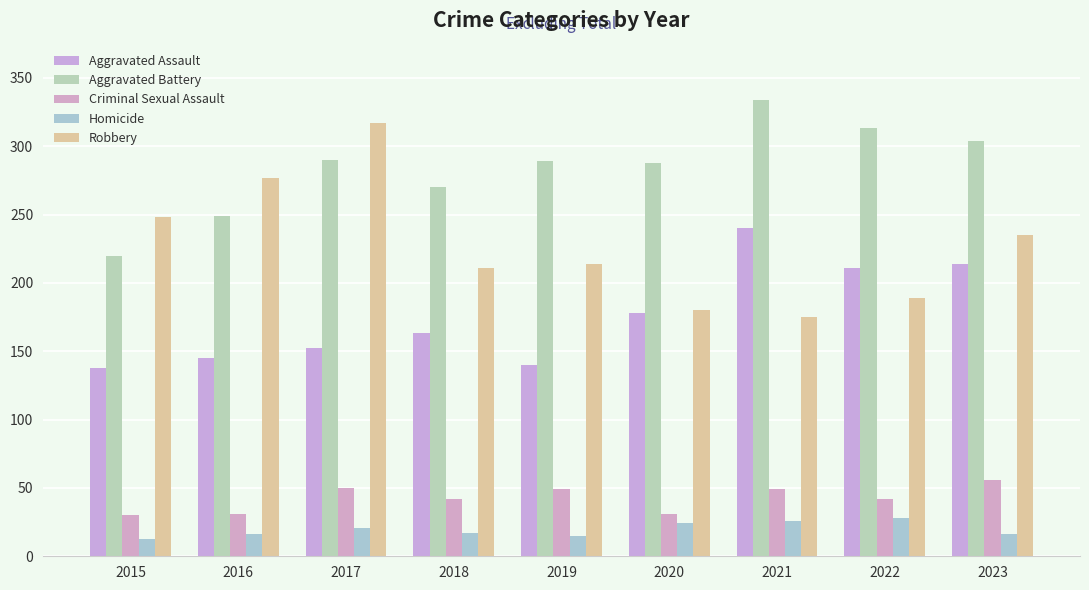

Which category has the lowest value across all series?

2015